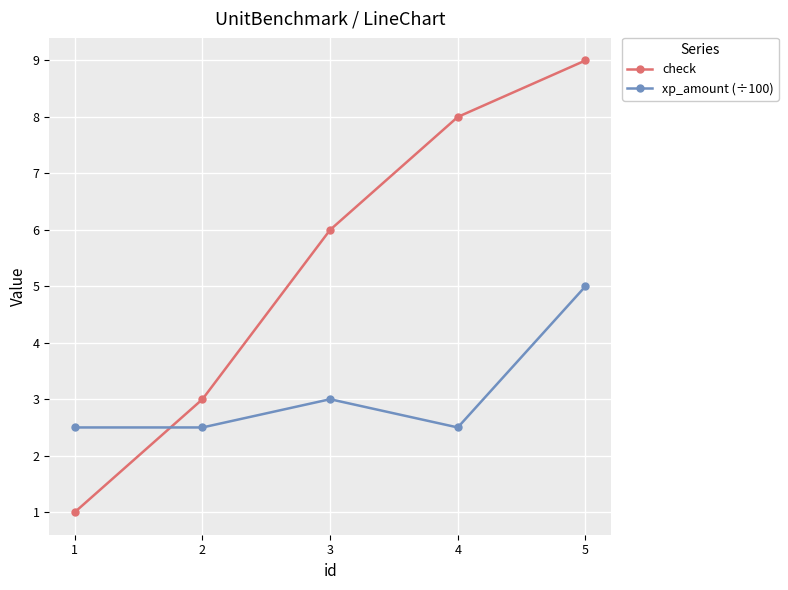

How many values in the check series are below 6?

2